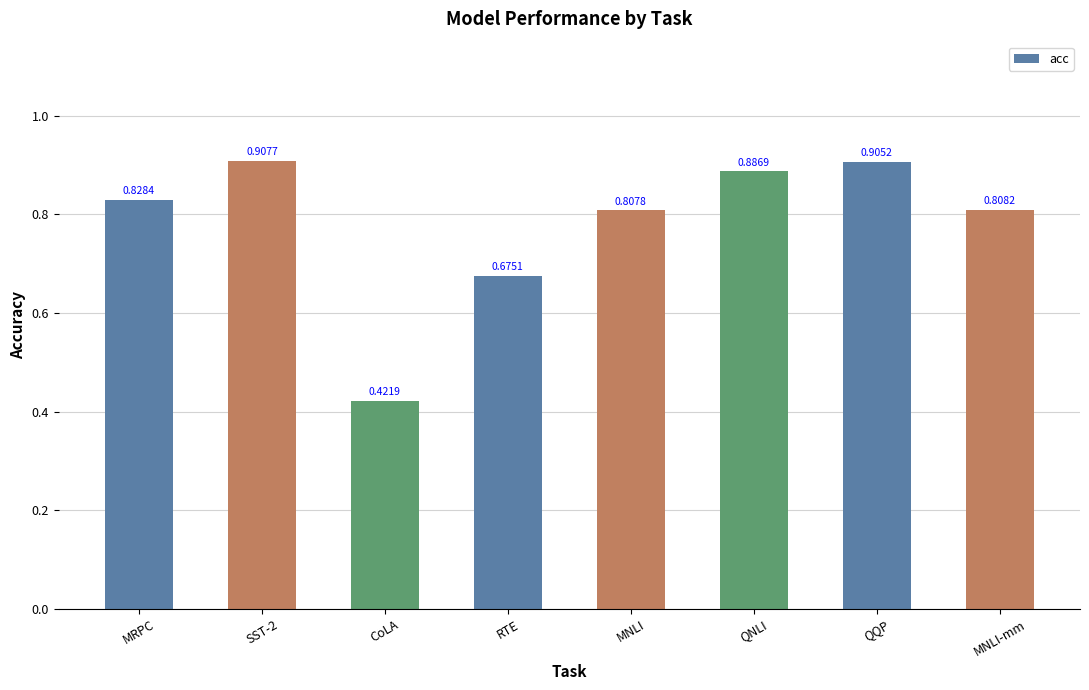

Rank the categories by value from highest to lowest.

SST-2, QQP, QNLI, MRPC, MNLI-mm, MNLI, RTE, CoLA